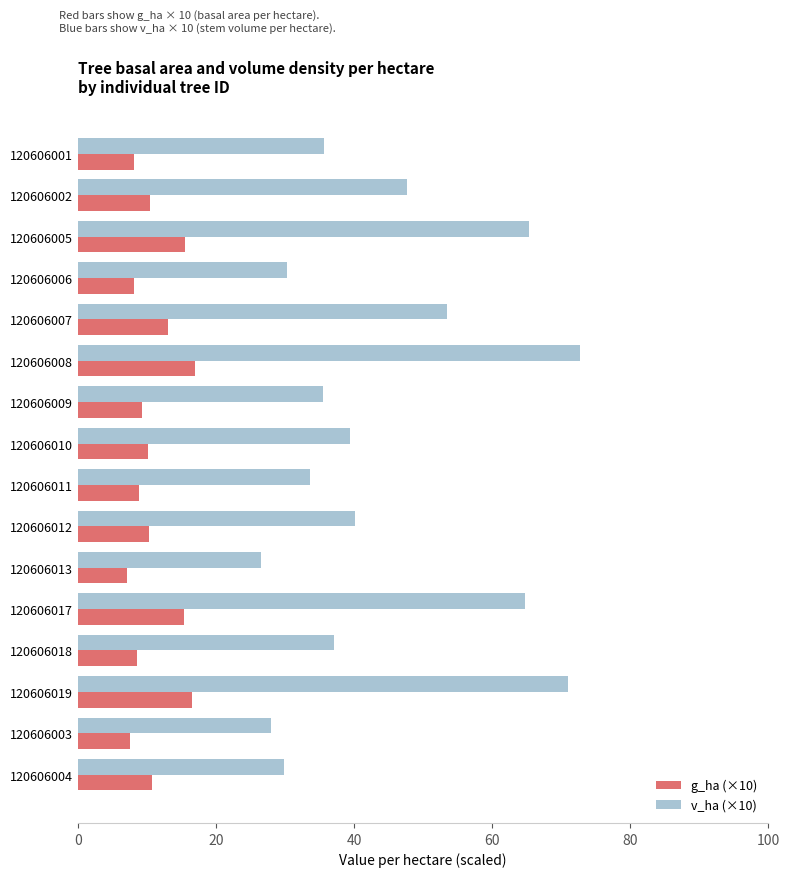

What is the minimum value for v_ha (×10)?

26.5